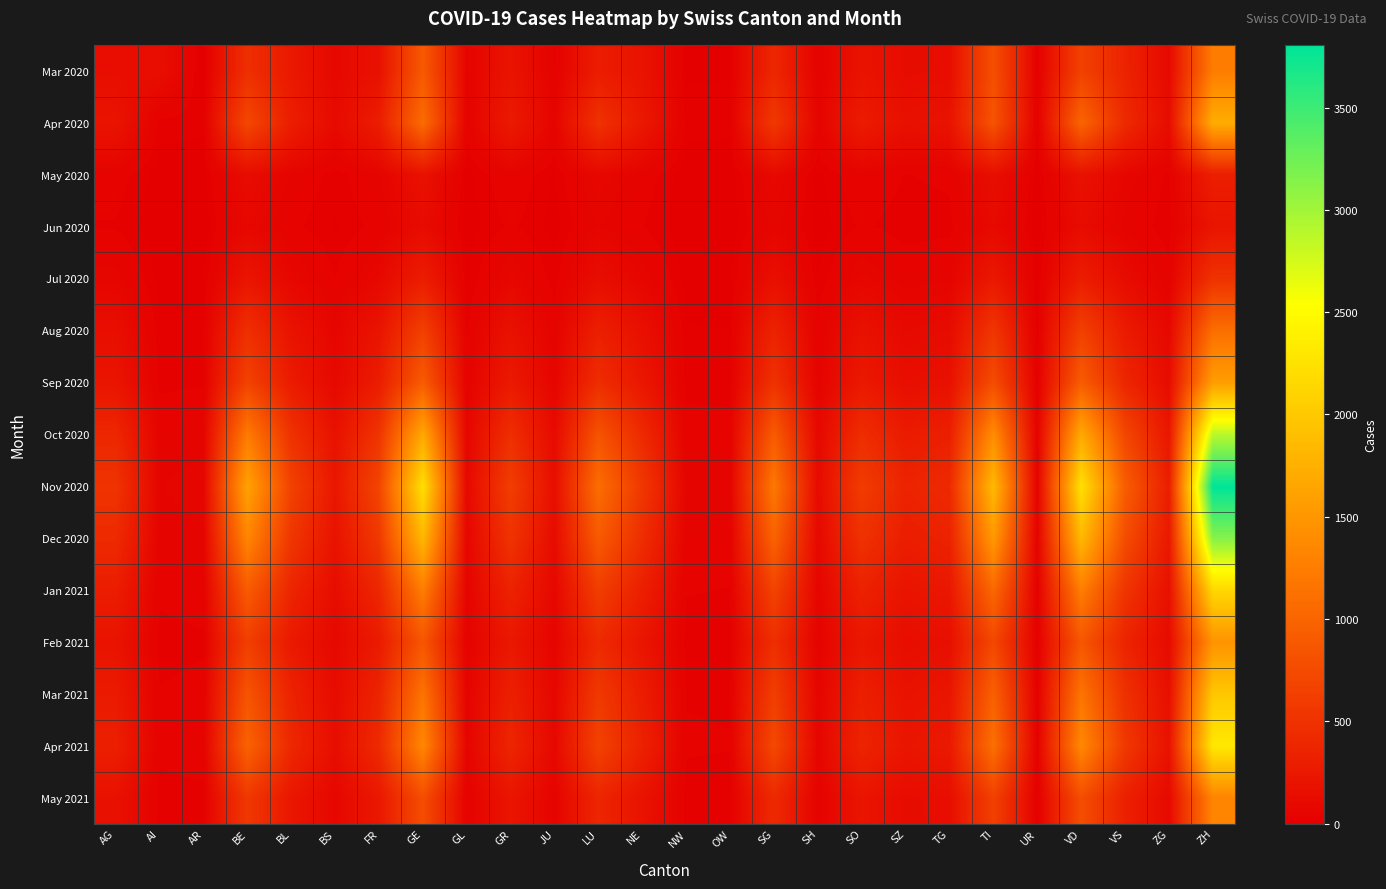

Which category has the highest value across all series?

ZH